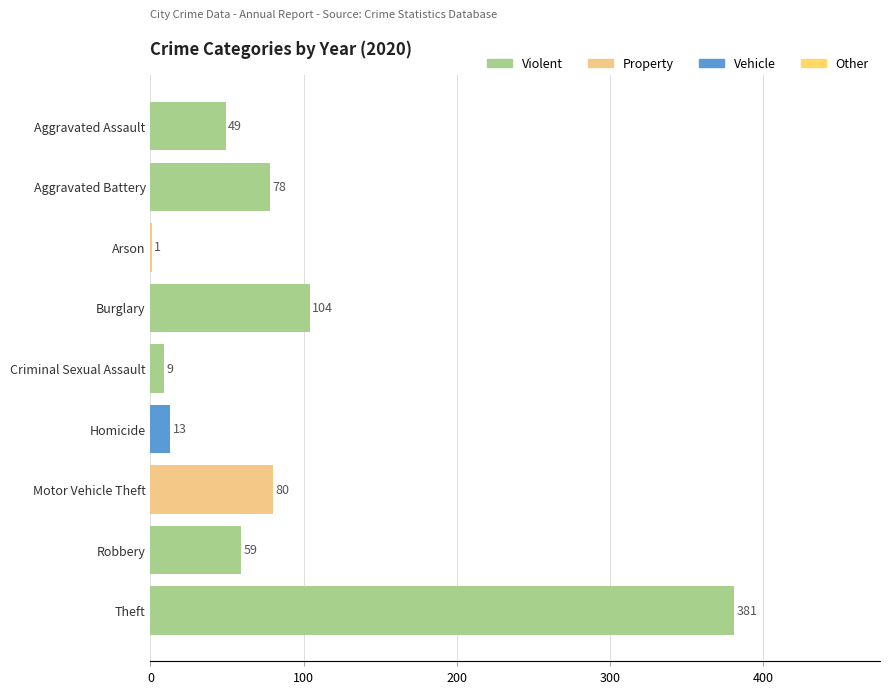

What is the change in value from Motor Vehicle Theft to Robbery?

-21